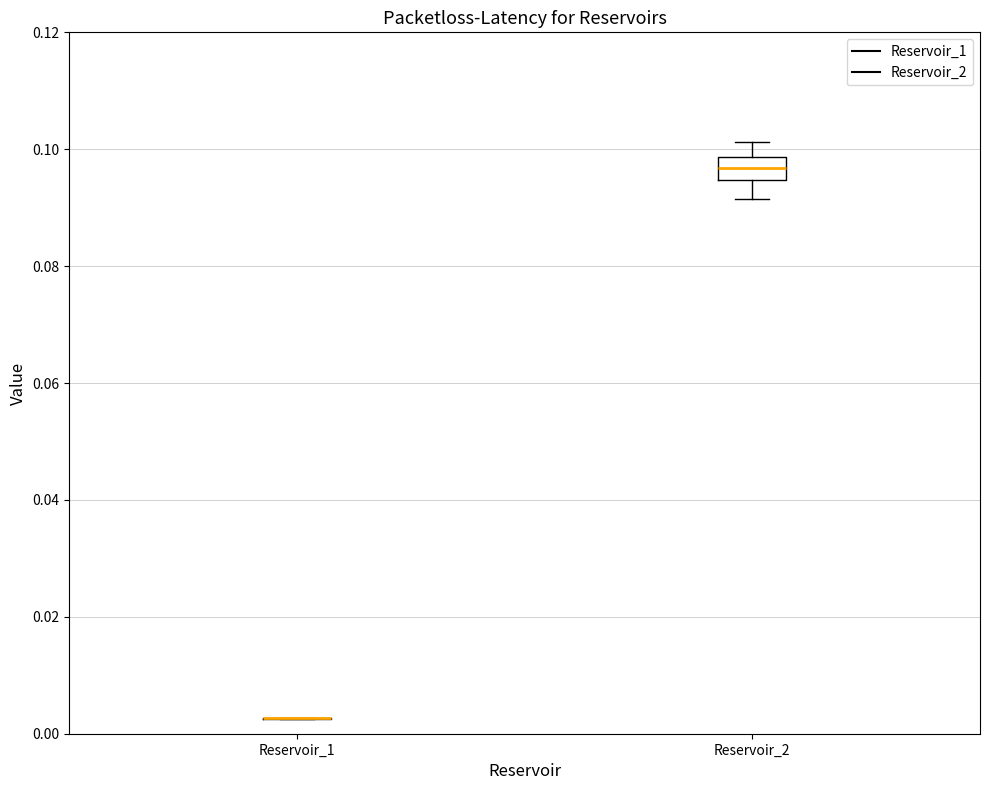

Reading left to right, transcribe this box plot: for each box, give where its median line is, the range the box spans, and where its two whiskers end, as read against the y-axis. The values are not printed on the chart, so give them approximately, as read against the axis.

Reservoir_1: box collapsed to a line at 0.002, whiskers 0.002 to 0.002
Reservoir_2: median 0.096, box 0.094 to 0.098, whiskers 0.092 to 0.102